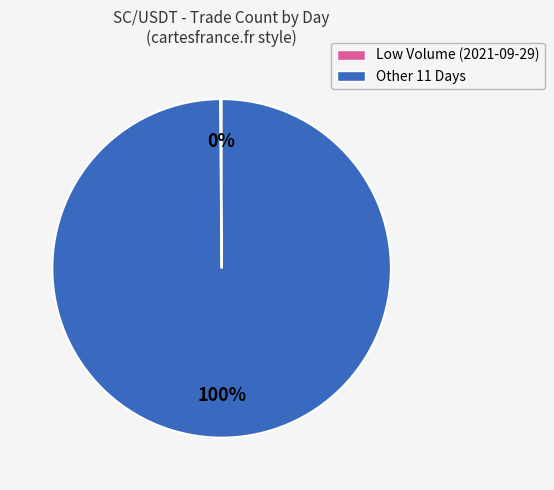

Does any single category account for the majority?

Yes